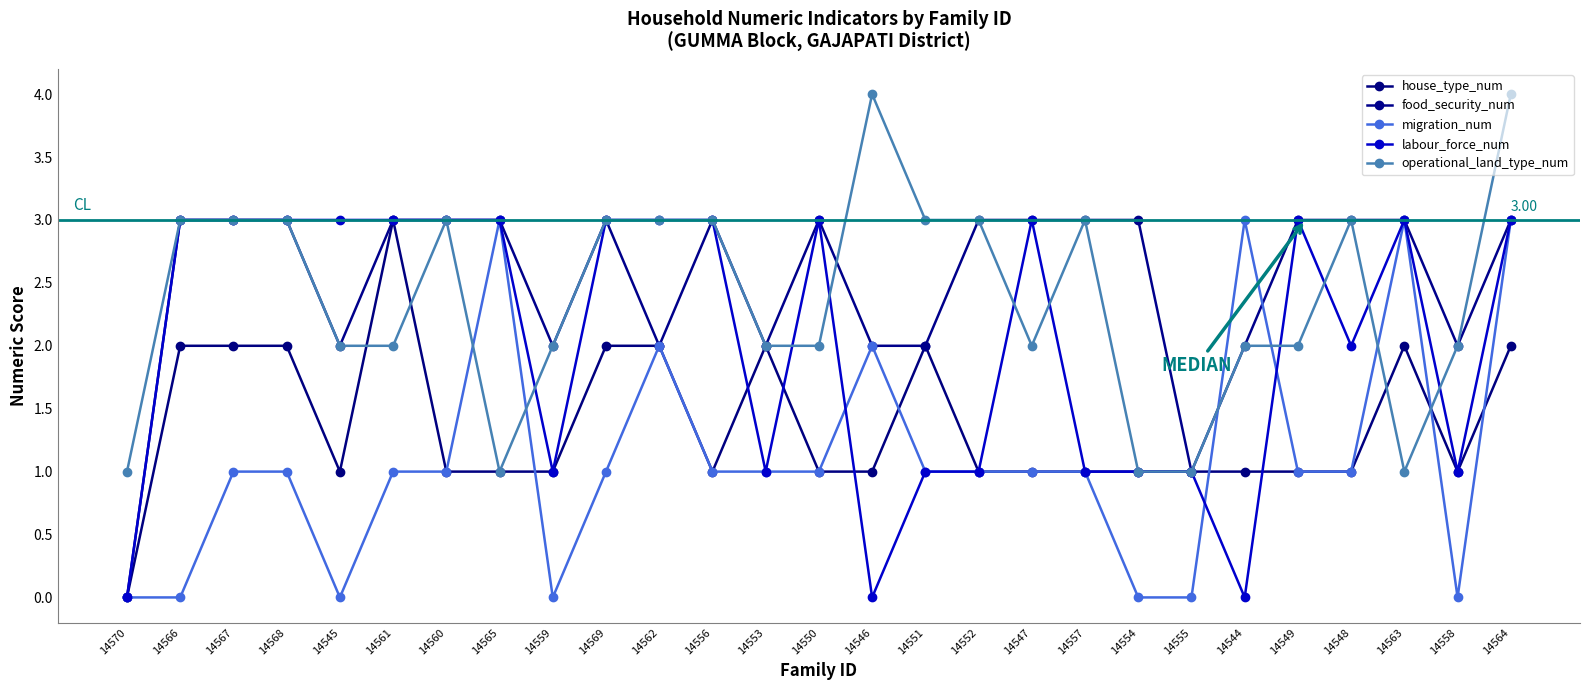

How many data points does each series have?

27